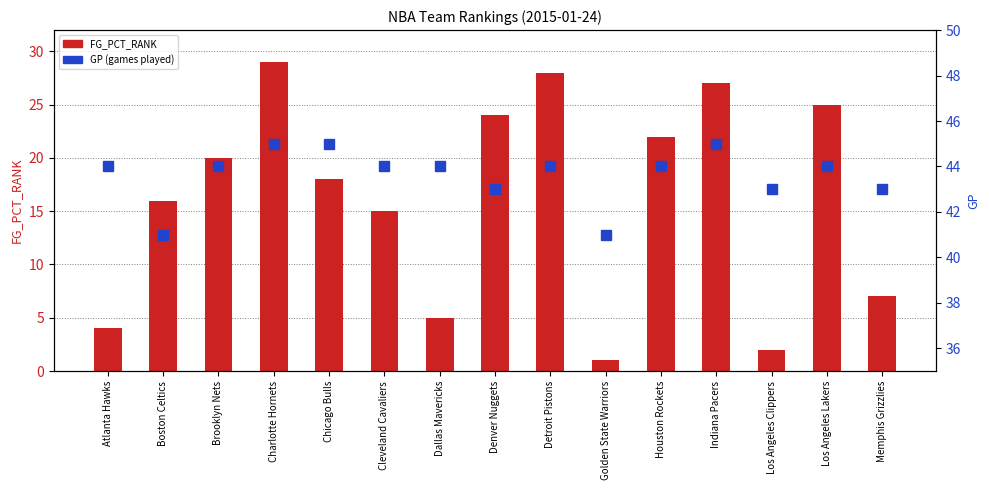

How many values in the FG_PCT_RANK series are below 18?

7